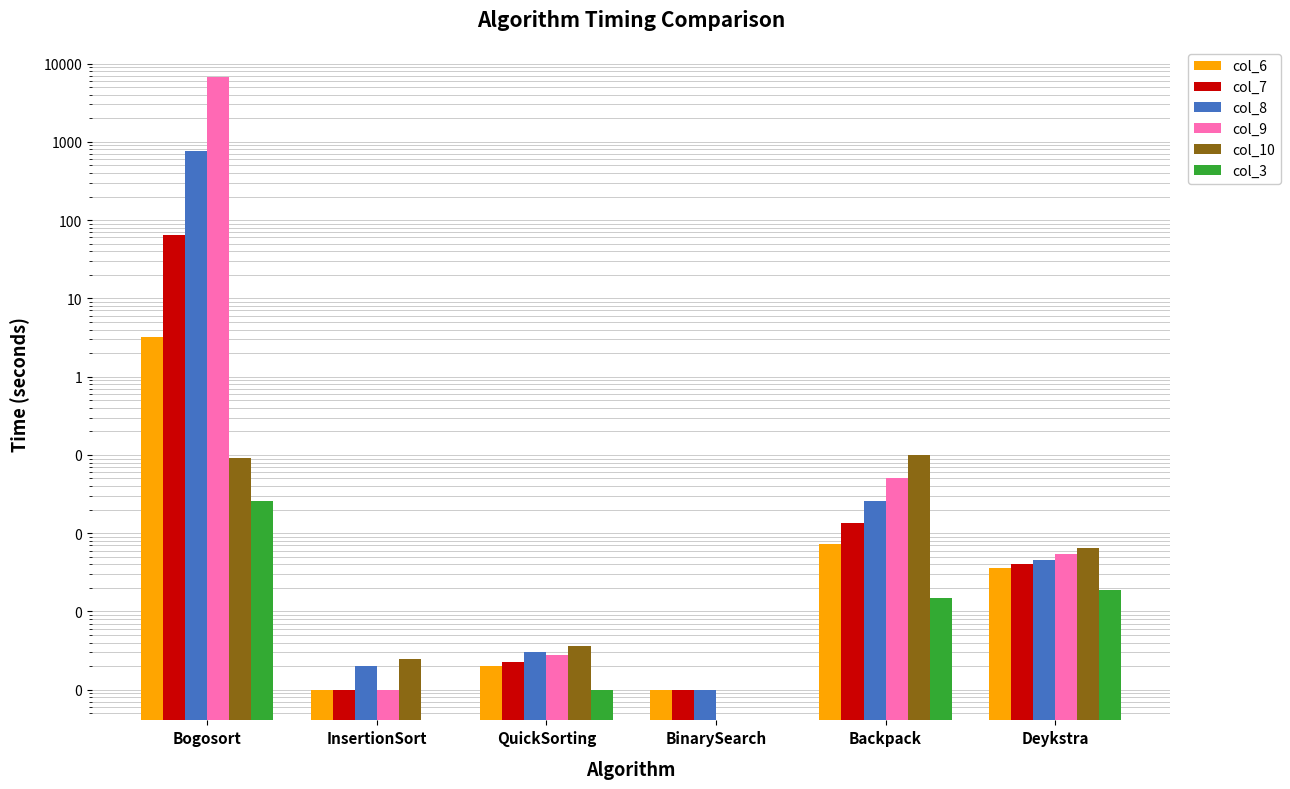

How many data points in col_3 are above 0?

4